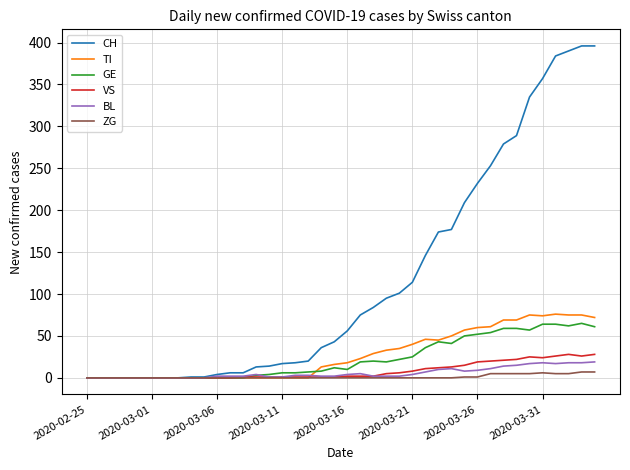

Which series has the largest total across all categories?

CH